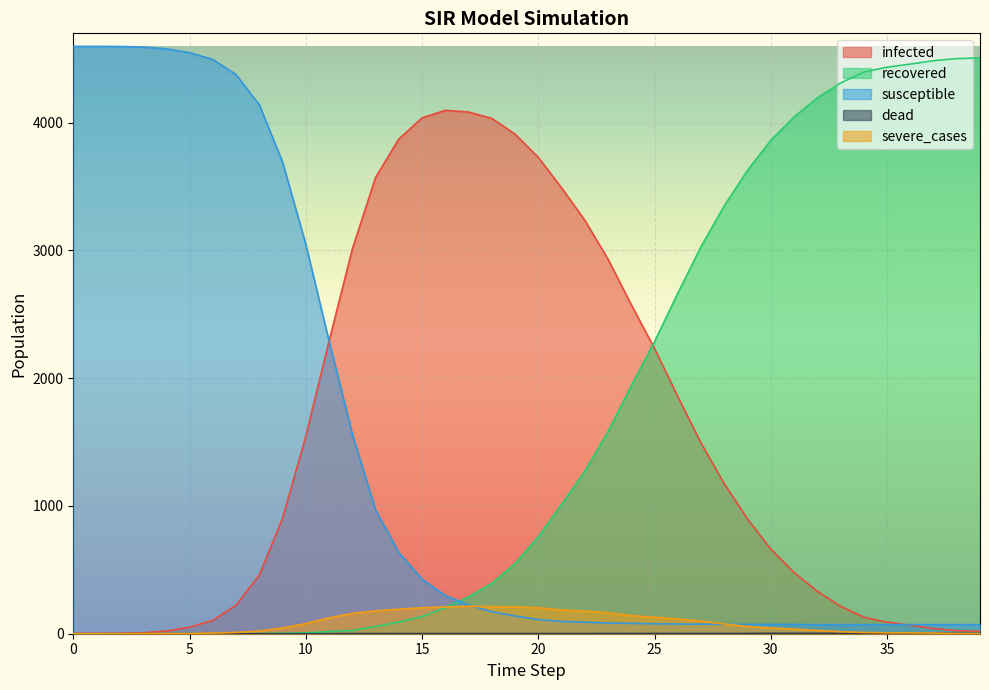

At which label is severe_cases closest to 107?

26